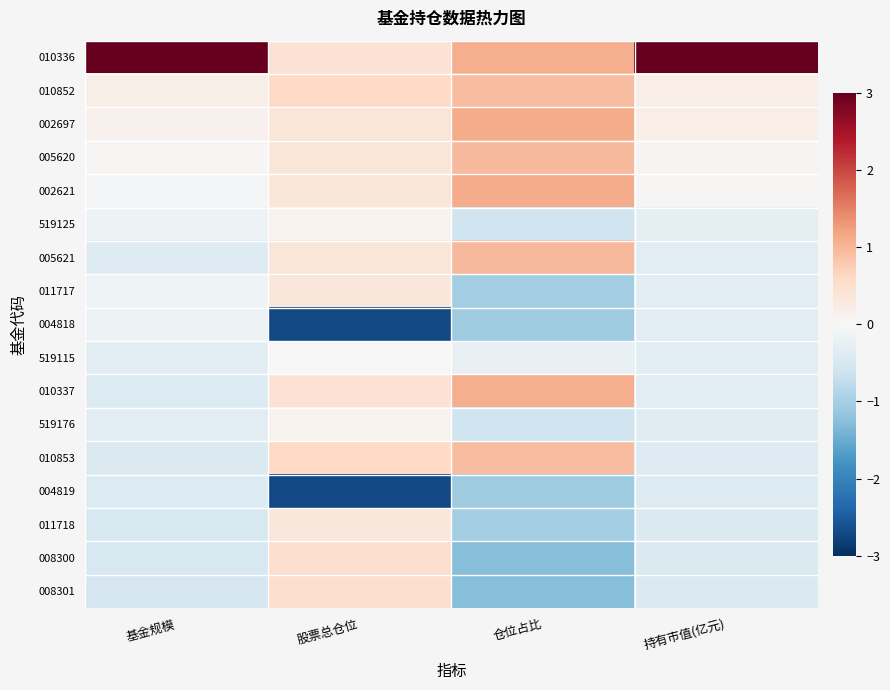

At which category is the sum across all series the highest?

持有市值(亿元)